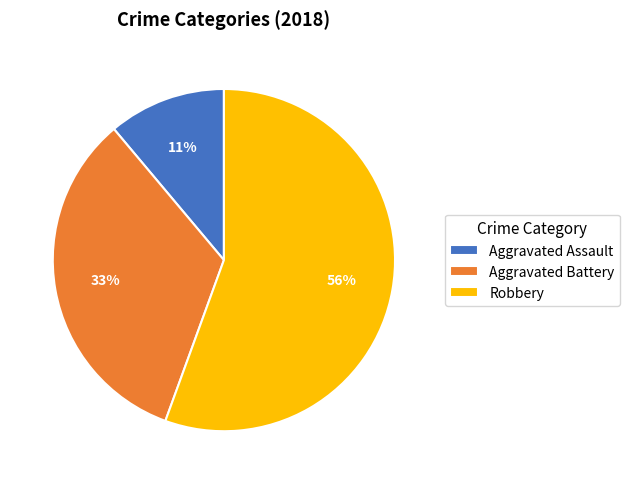

What is the smallest slice in the pie chart?

Aggravated Assault